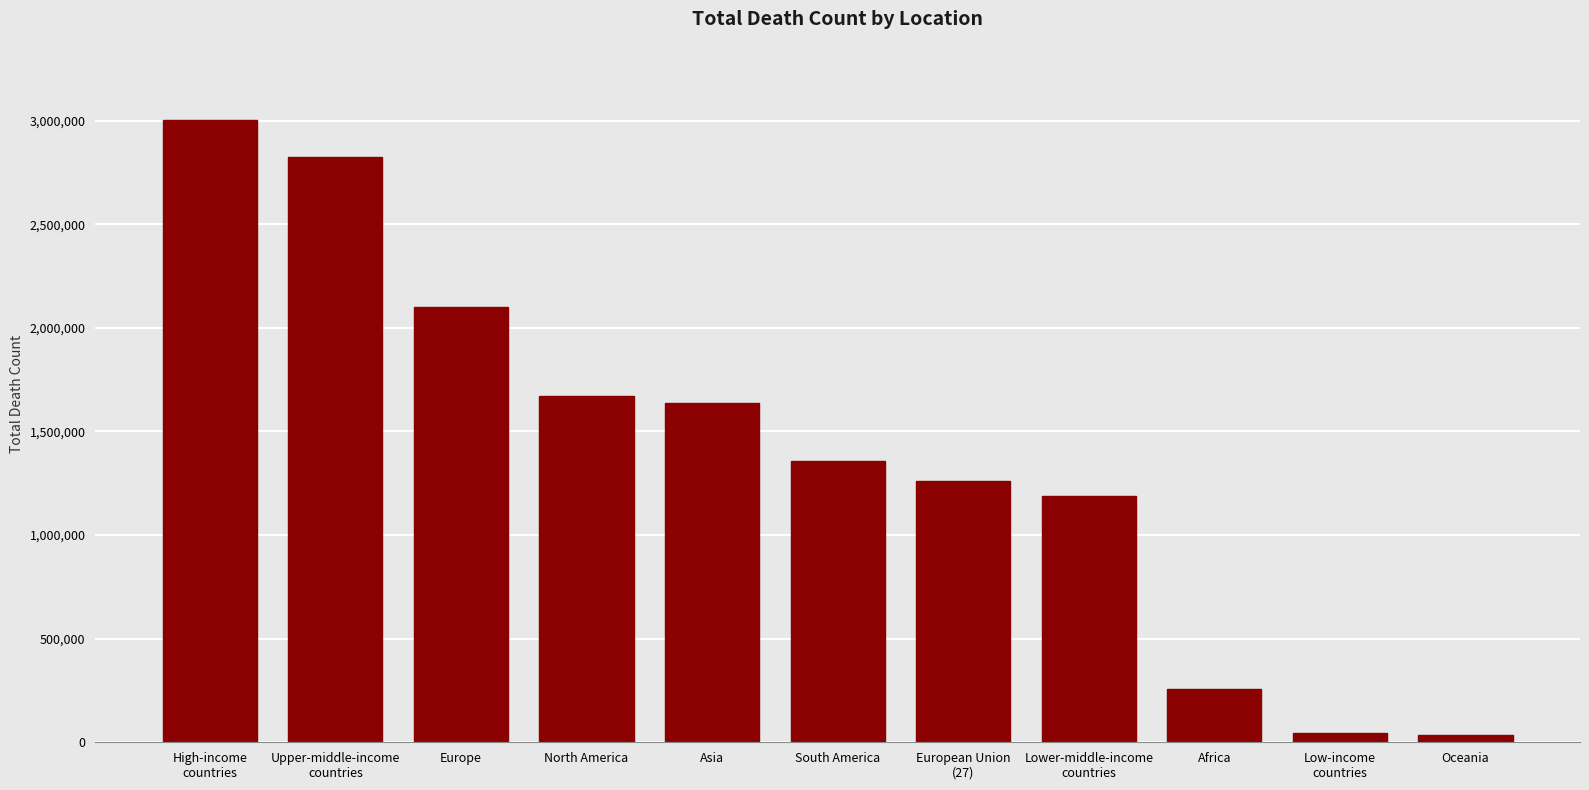

True or false: the data shows 1637335 at Asia.

True